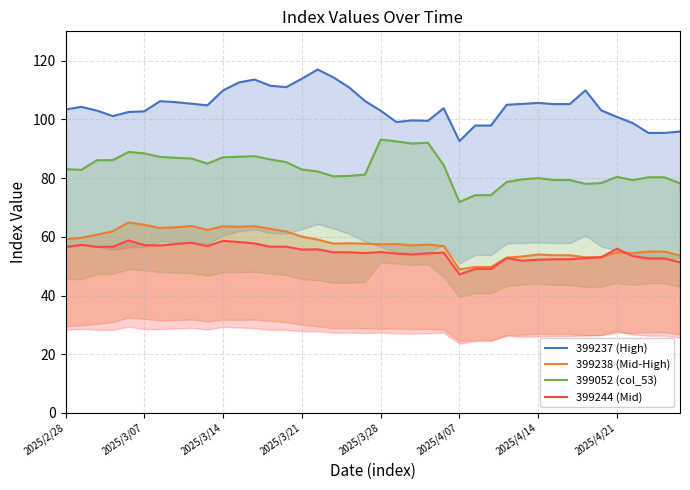

What is the difference between the 399052 (col_53) values at 39 and 23?

13.8